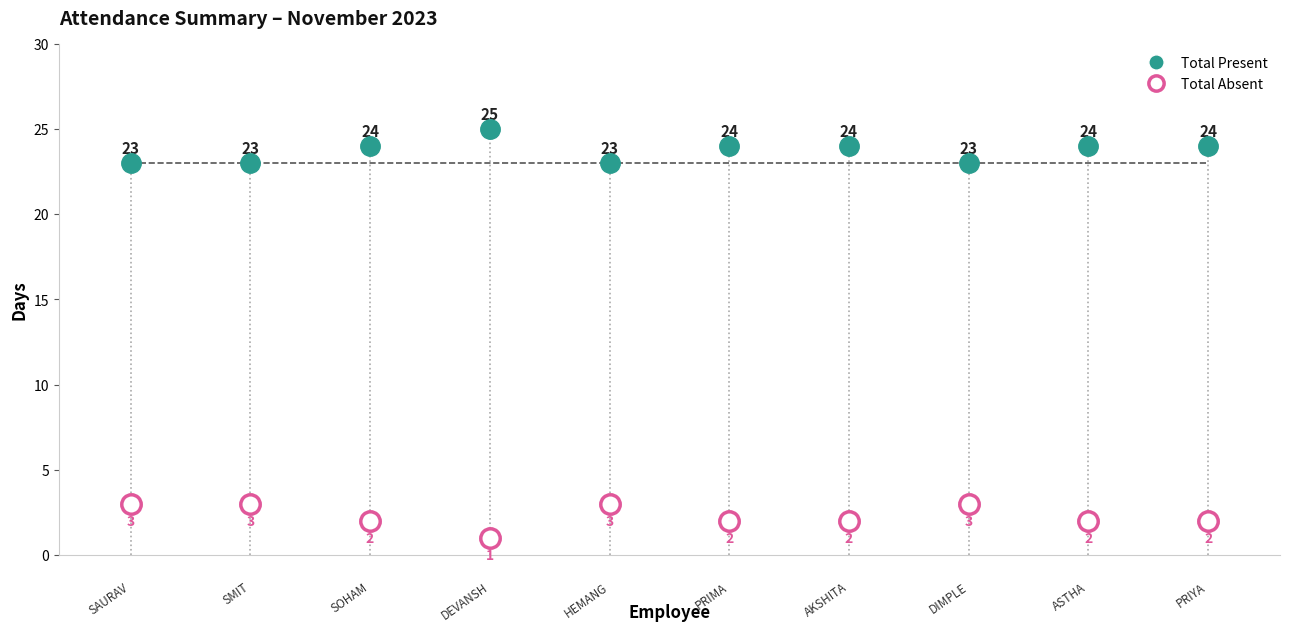

Is it true that Total Absent equals 3 at 6?

False